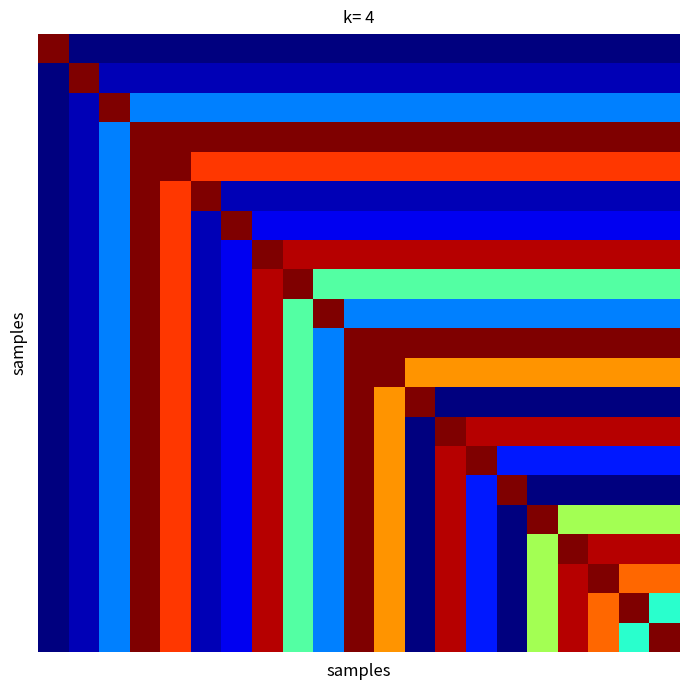

How many series are shown in this chart?

21